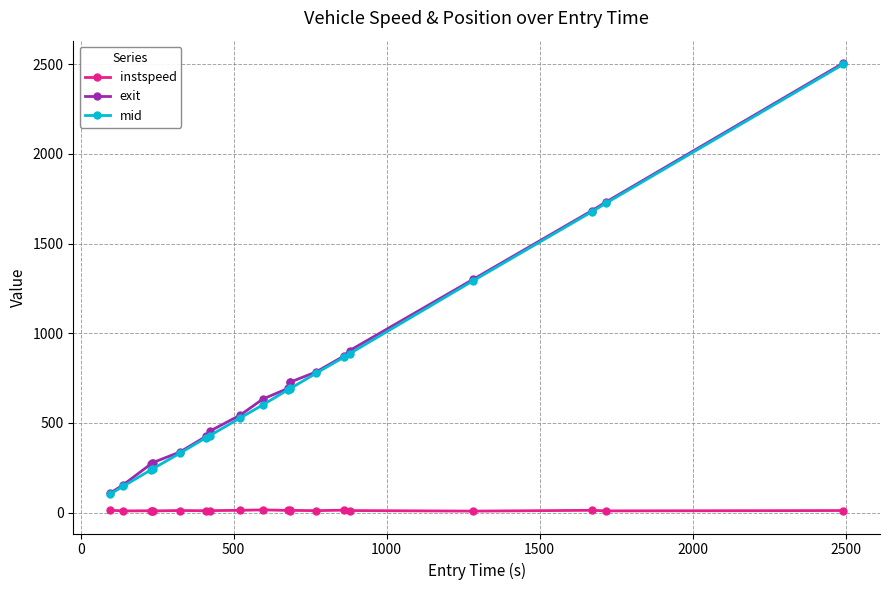

How many data points does each series have?

20